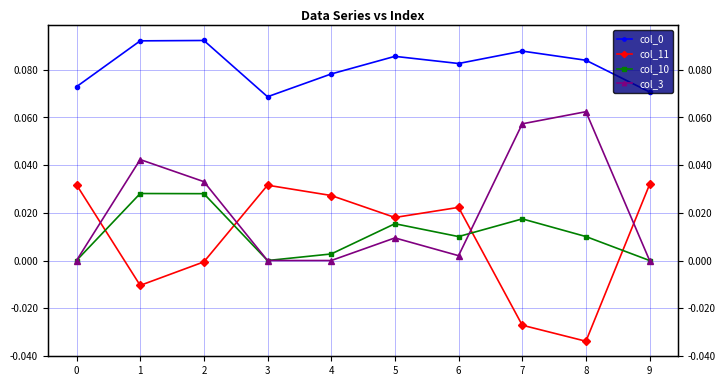

What is the difference between the highest and lowest values at 7?

0.1